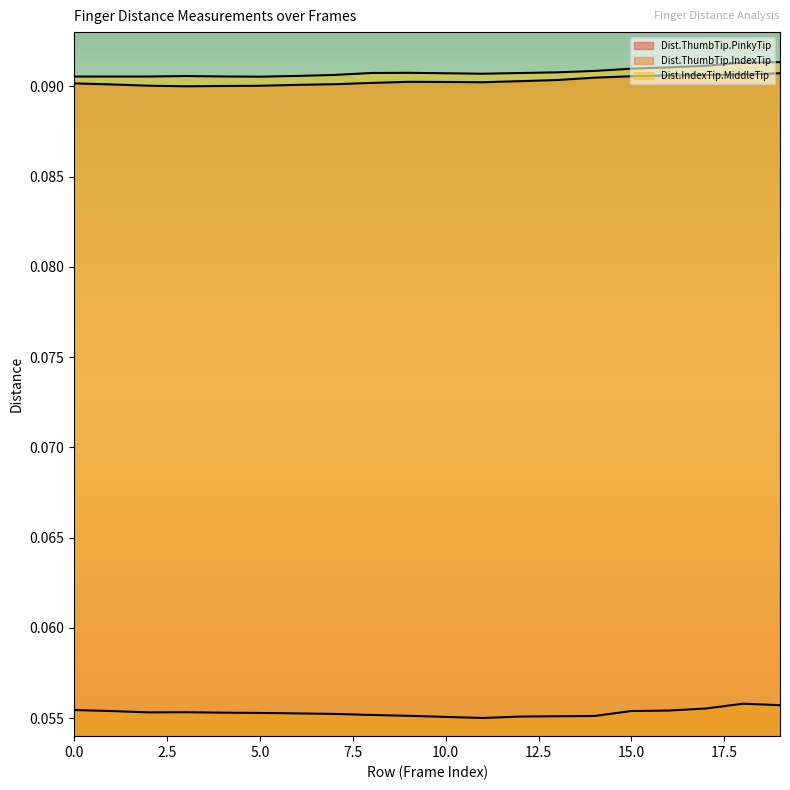

True or false: Dist.IndexTip.MiddleTip and Dist.ThumbTip.PinkyTip intersect in this chart.

False